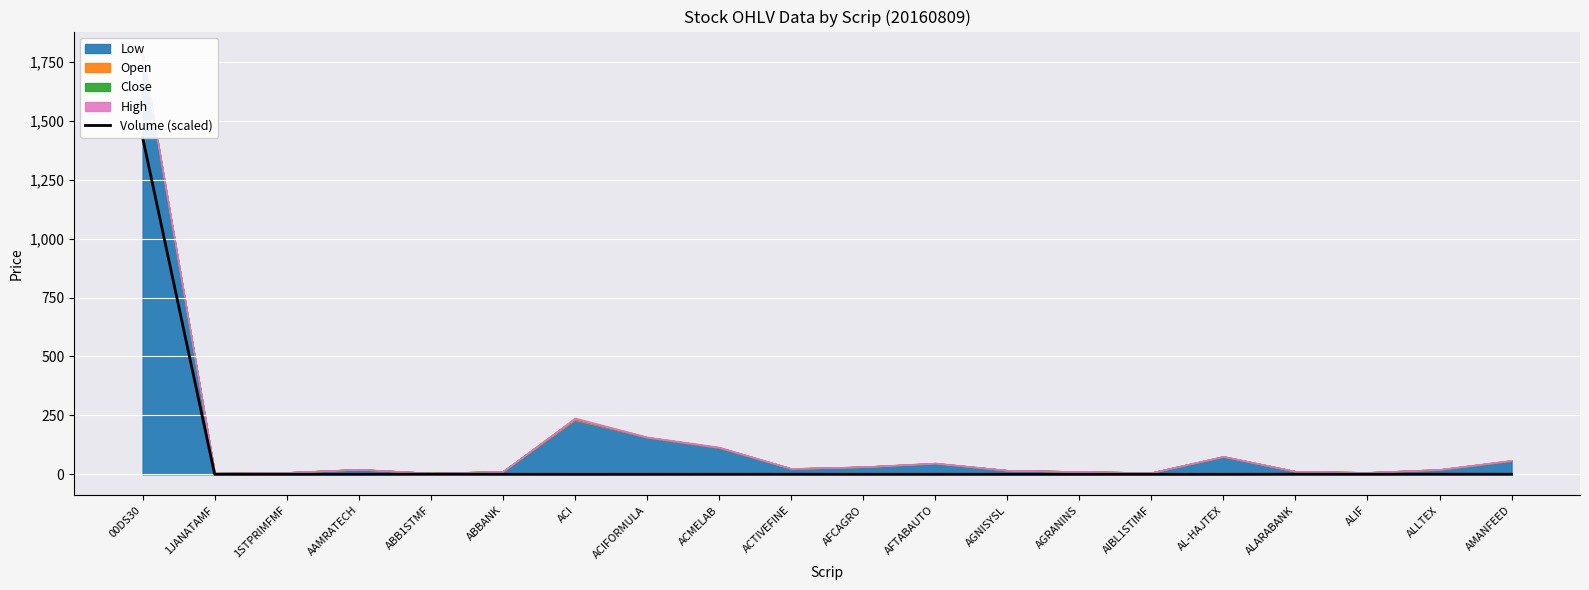

Is it true that the value at ABB1STMF is 0.4?

True